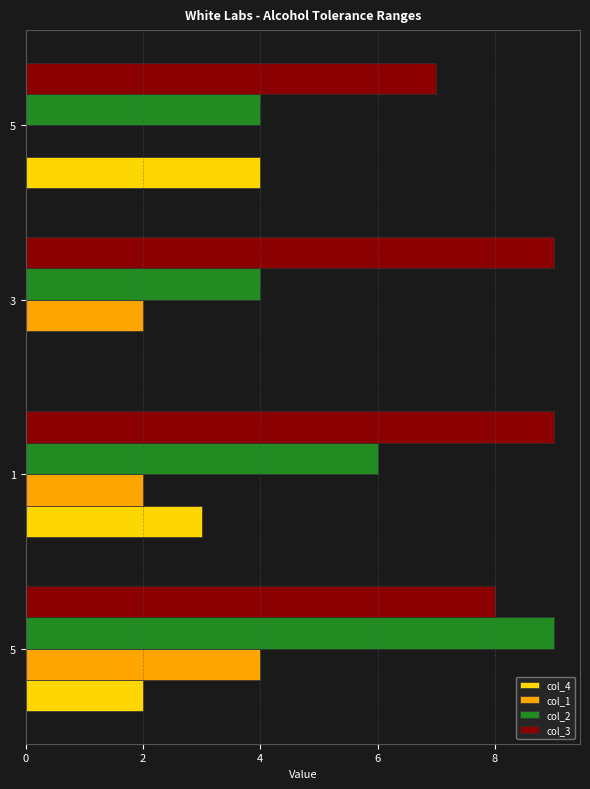

Count the number of categories in the chart.

4